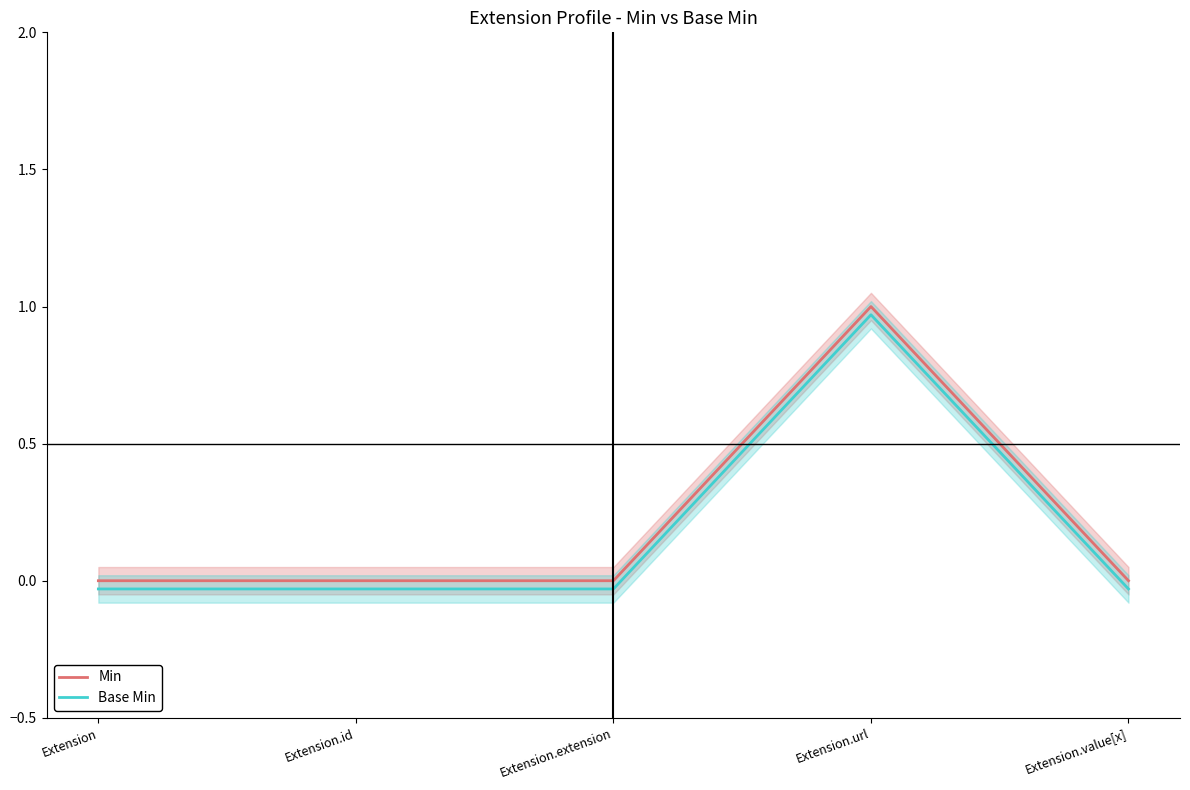

True or false: Base Min has a value of -0.0 at Extension.extension.

False